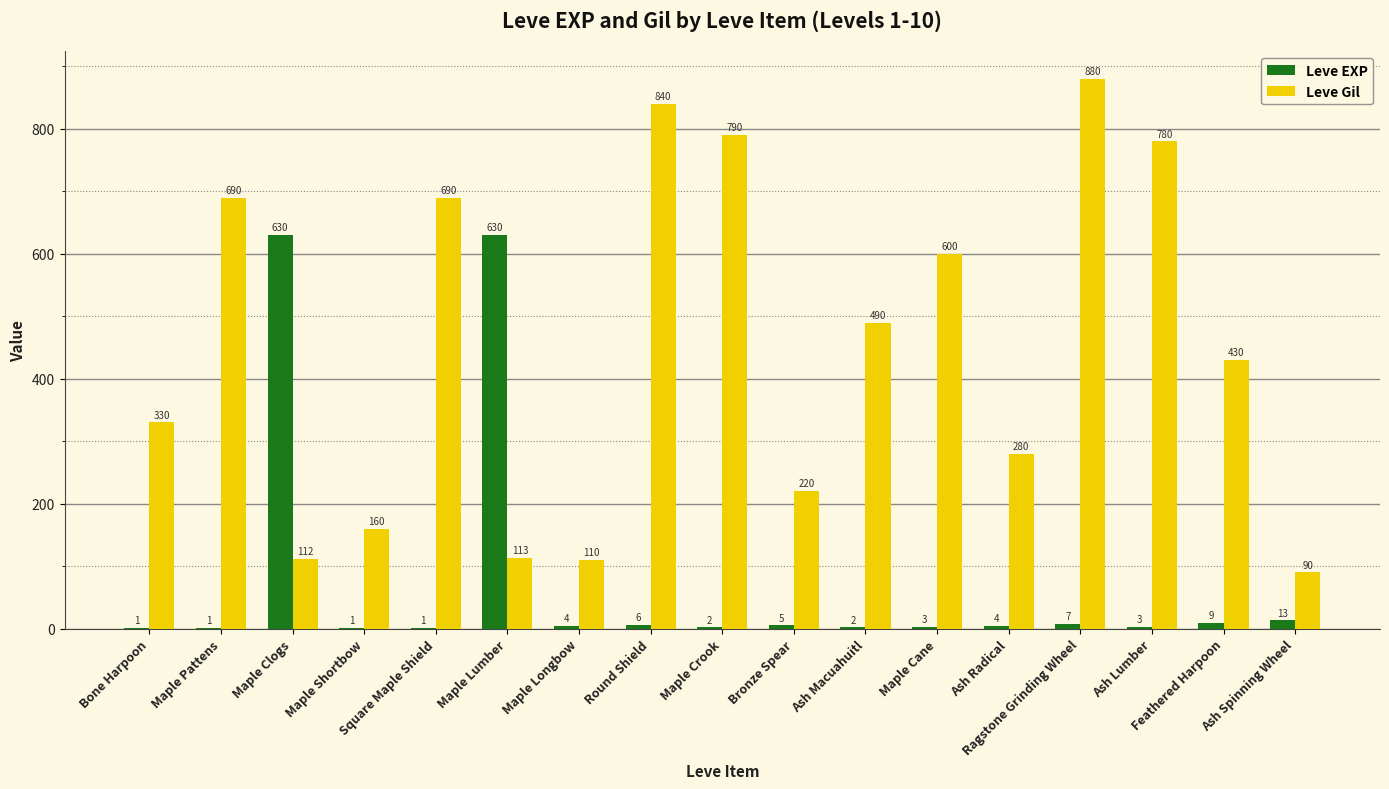

Does the chart contain stacked bars?

No